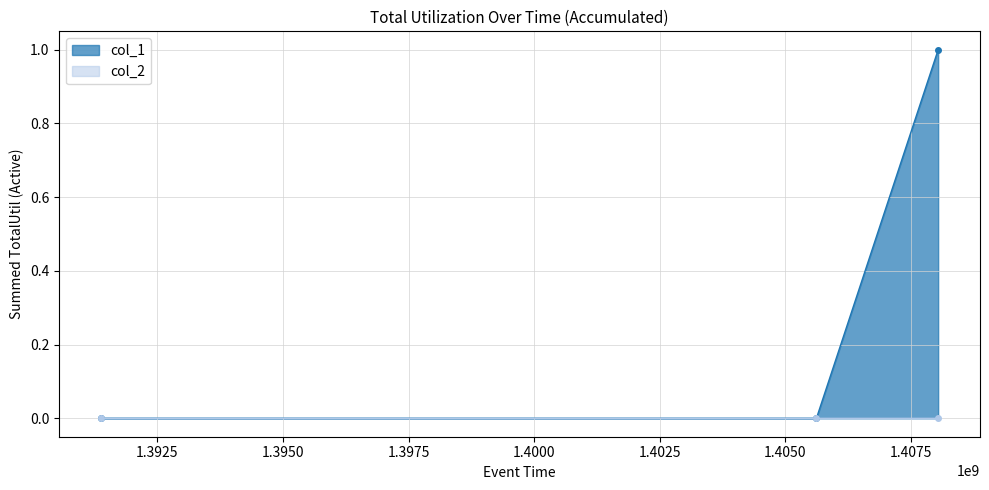

The value at 1391380499 is 1. True or false?

False